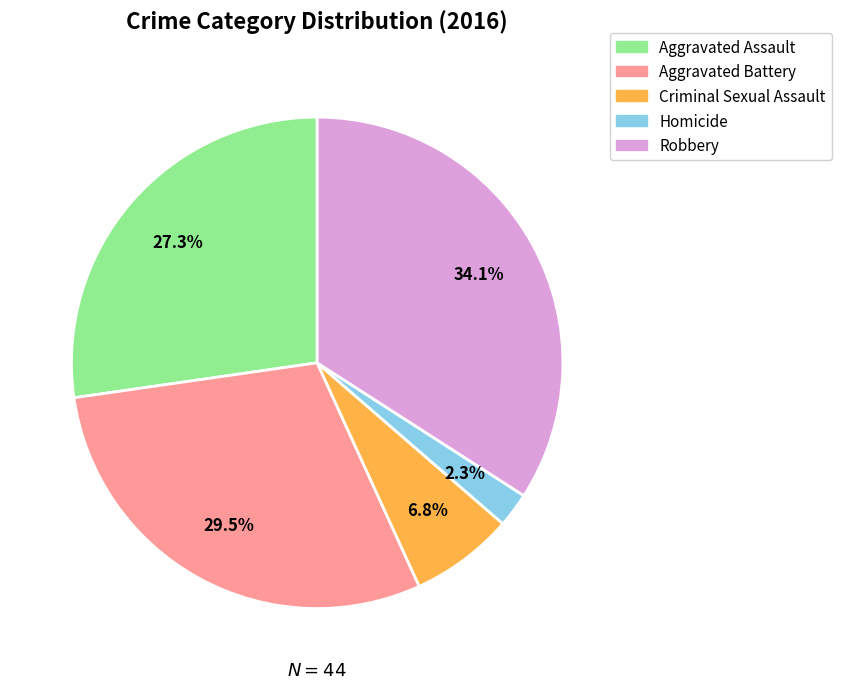

What portion of the pie excludes Aggravated Battery?

70.5%